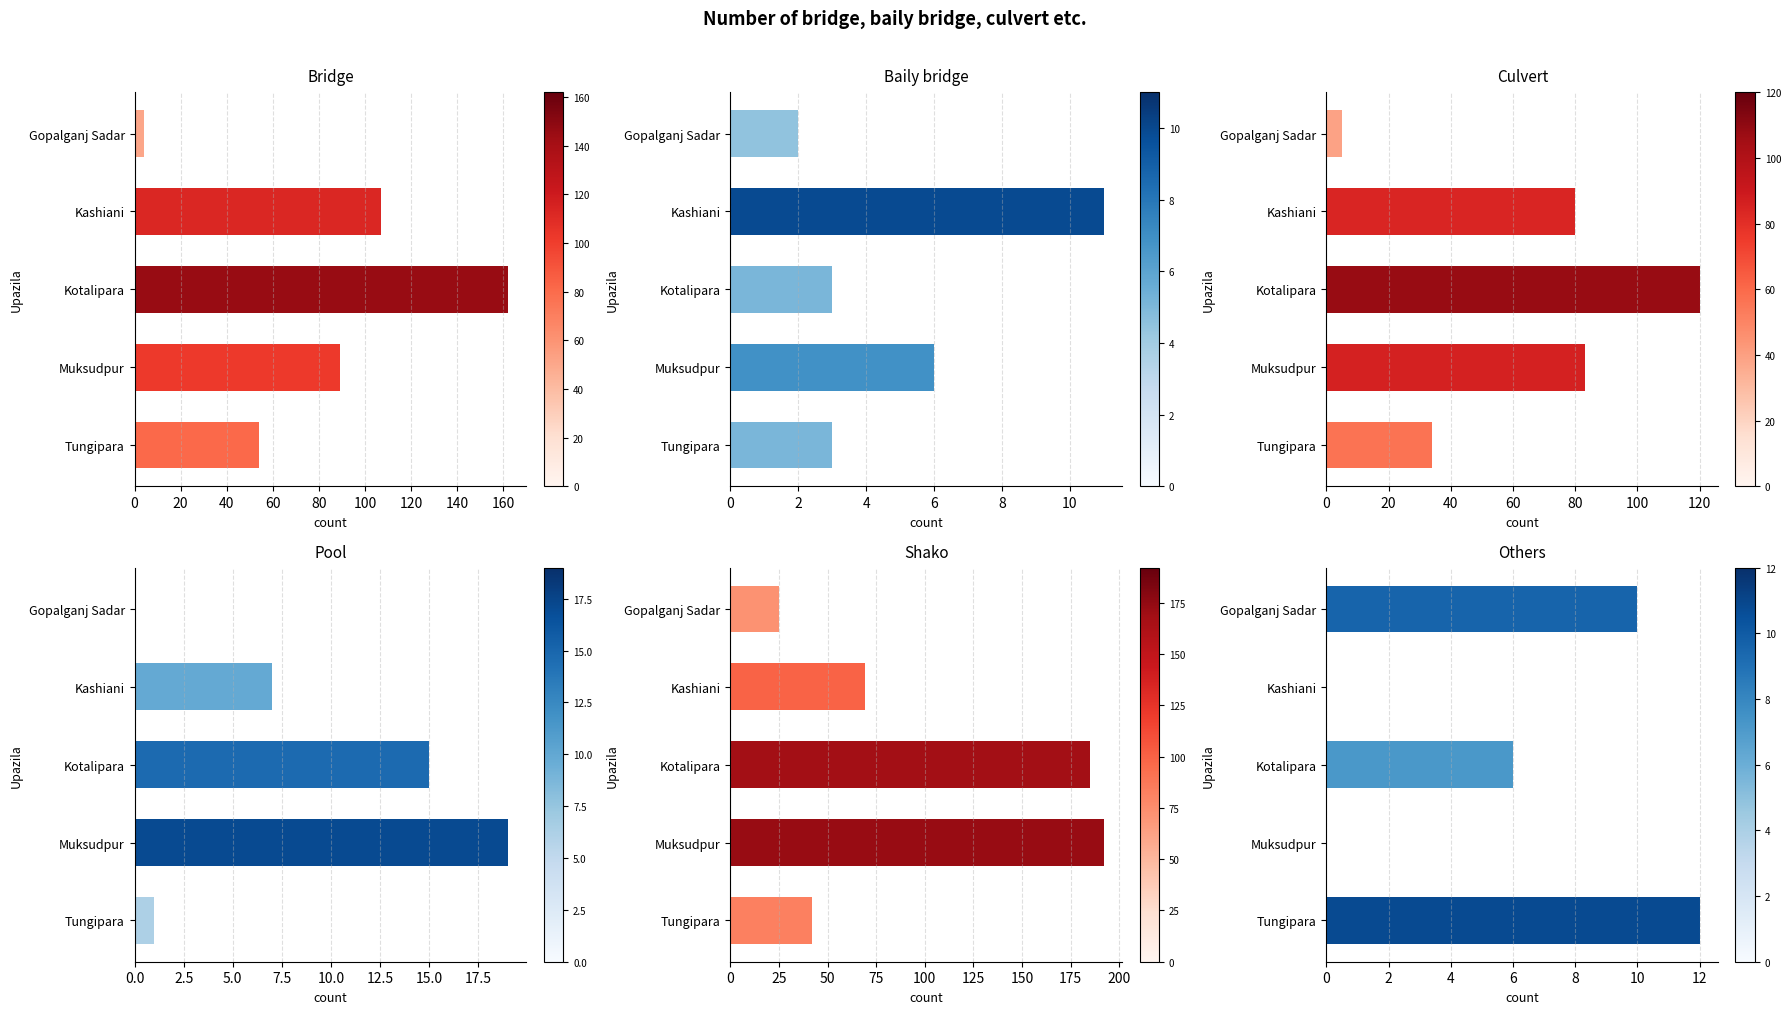

Is the value of Others at Kotalipara greater than the value of Culvert at Kotalipara?

No